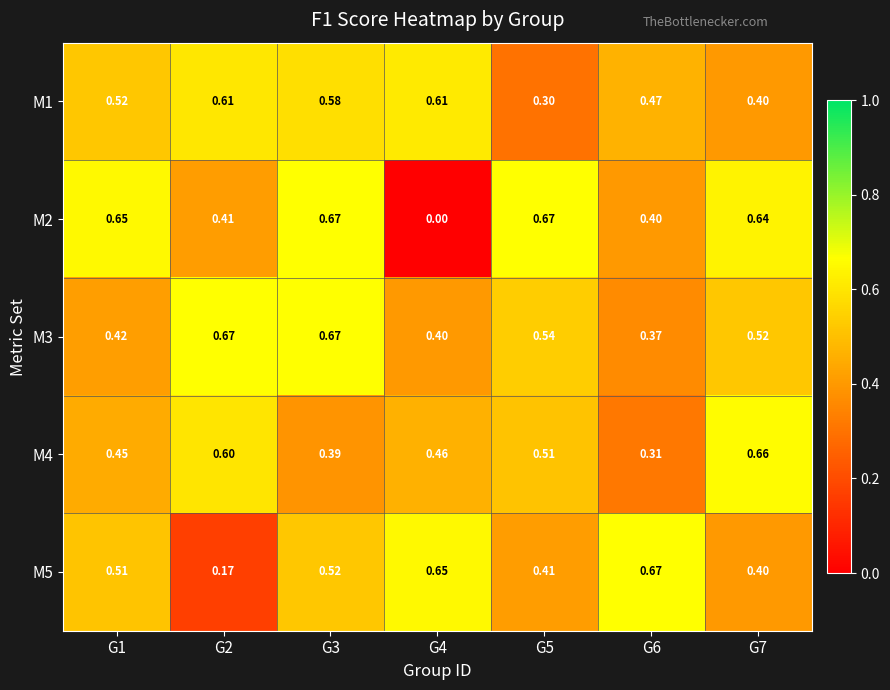

Reading right to left, transcribe all the data shown in this chart.

M1: G7=0.4	G6=0.5	G5=0.3	G4=0.6	G3=0.6	G2=0.6	G1=0.5
M2: G7=0.6	G6=0.4	G5=0.7	G4=0.0	G3=0.7	G2=0.4	G1=0.7
M3: G7=0.5	G6=0.4	G5=0.5	G4=0.4	G3=0.7	G2=0.7	G1=0.4
M4: G7=0.7	G6=0.3	G5=0.5	G4=0.5	G3=0.4	G2=0.6	G1=0.5
M5: G7=0.4	G6=0.7	G5=0.4	G4=0.7	G3=0.5	G2=0.2	G1=0.5